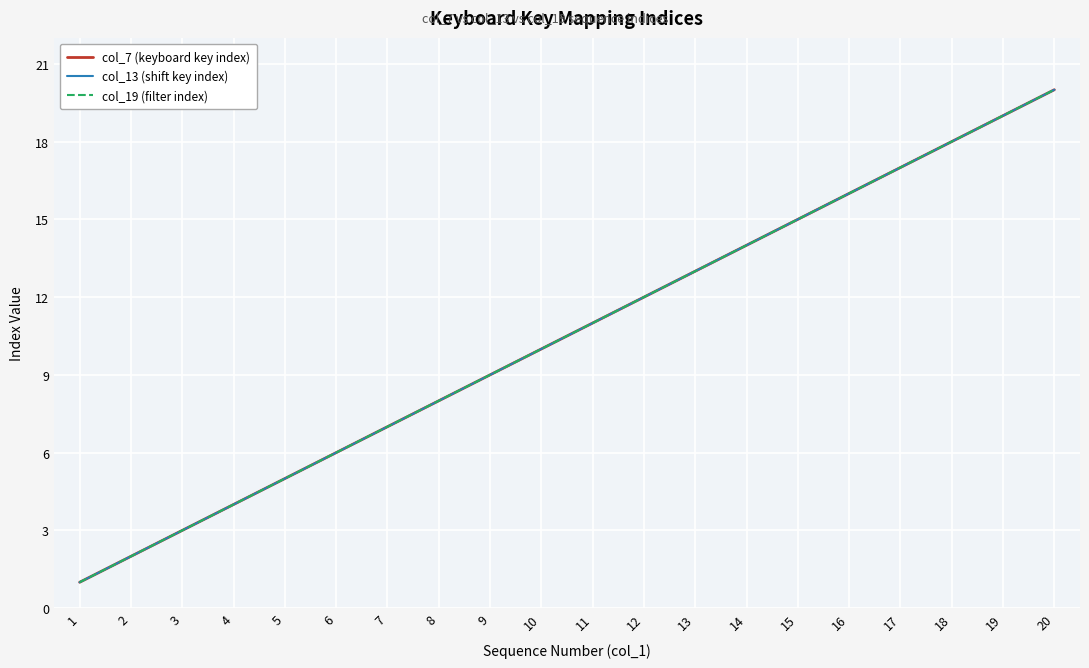

What is the value of the col_7 (keyboard key index) point at the 9th from the left?

9